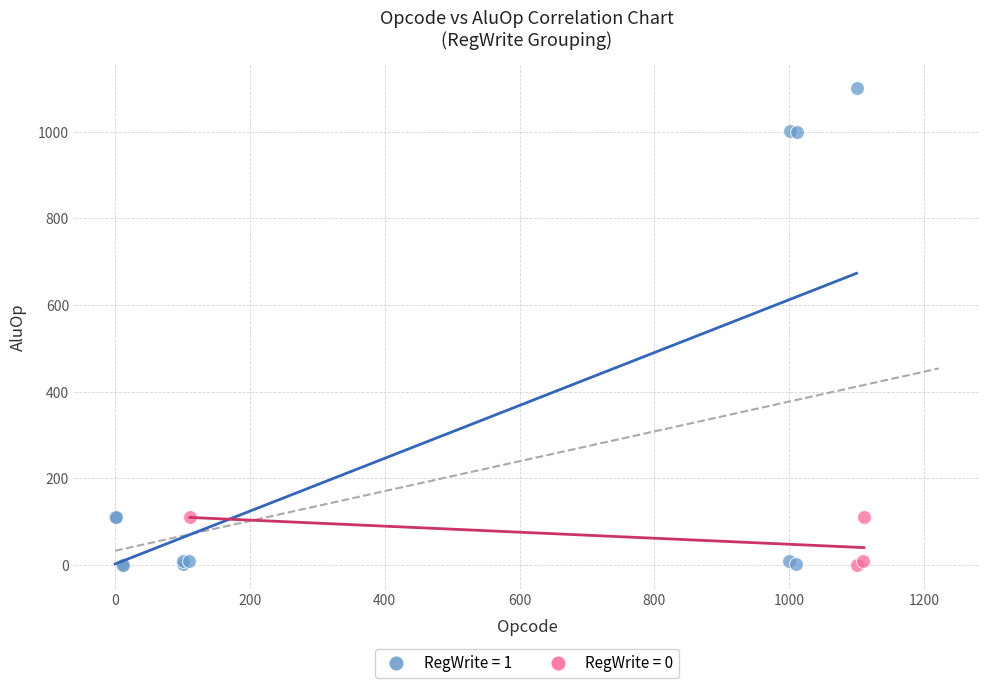

Which series contains the highest Y value?

RegWrite = 1